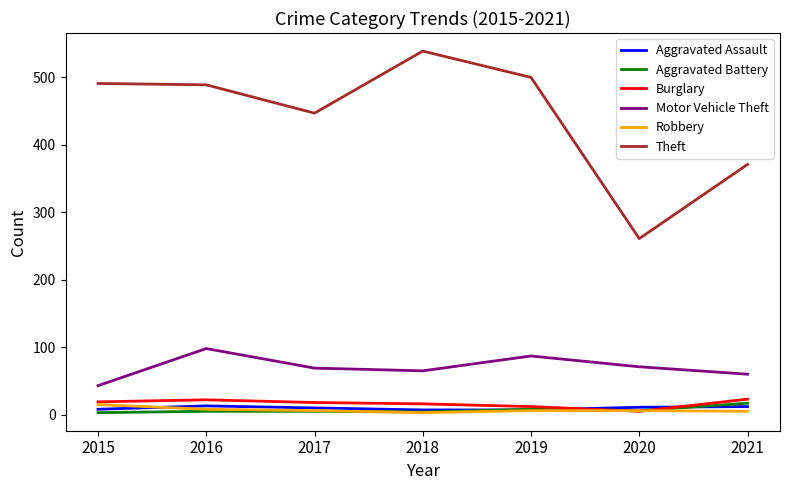

Which series has the largest range (max minus min)?

Theft